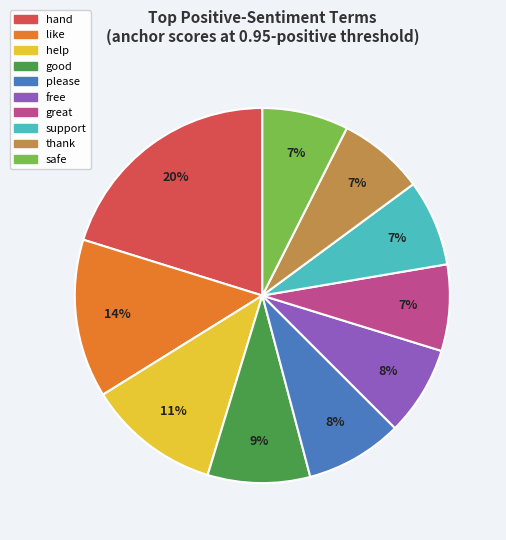

Is there a majority slice in this chart?

No